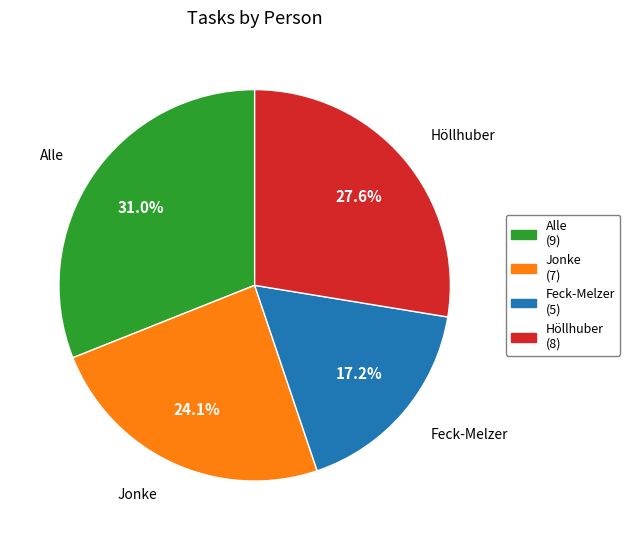

How many segments does this pie chart have?

4